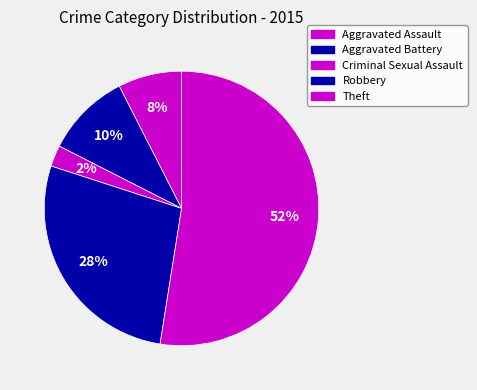

Count the number of slices in the pie.

5